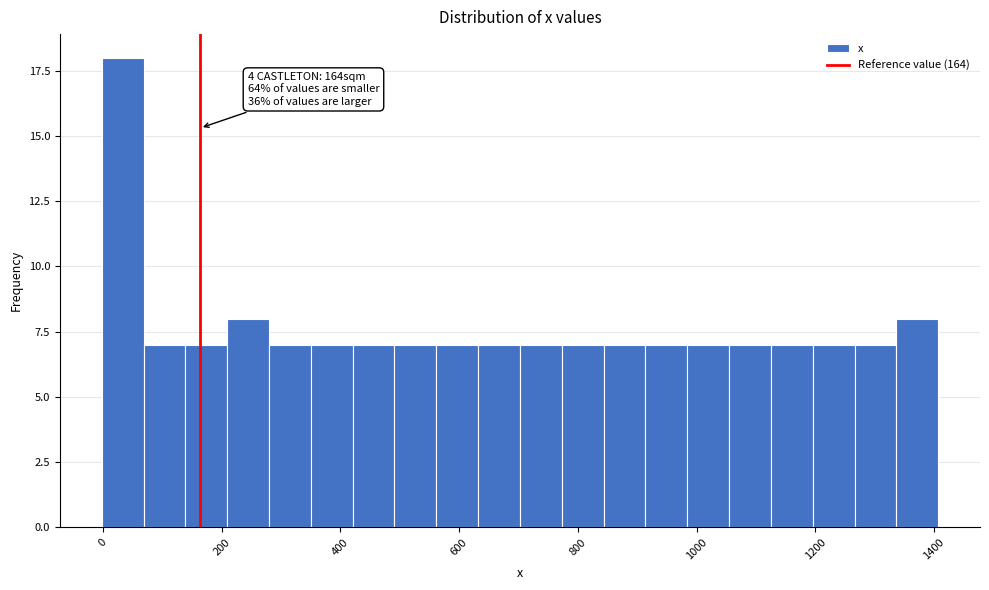

Around what value on the x-axis is the tallest bar? Give the approximate position of its centre, as read against the axis.

40